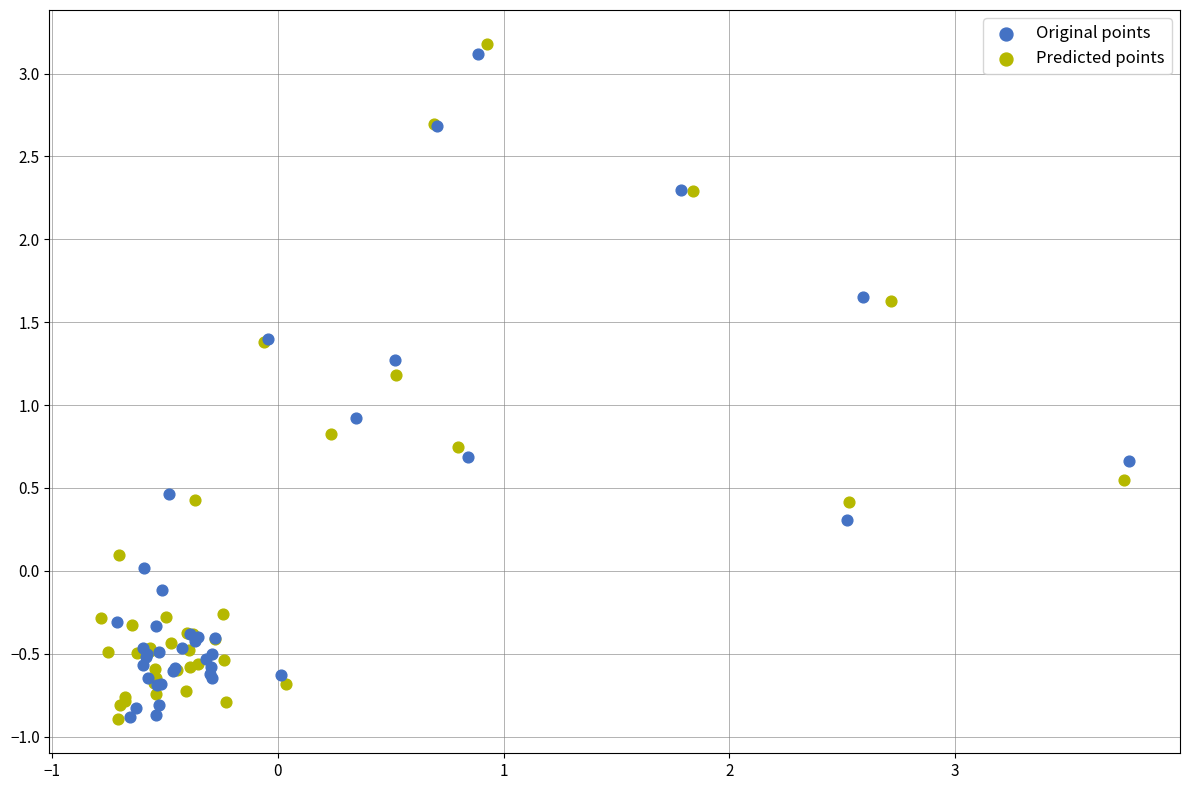

Which series reaches the maximum Y coordinate?

Predicted points